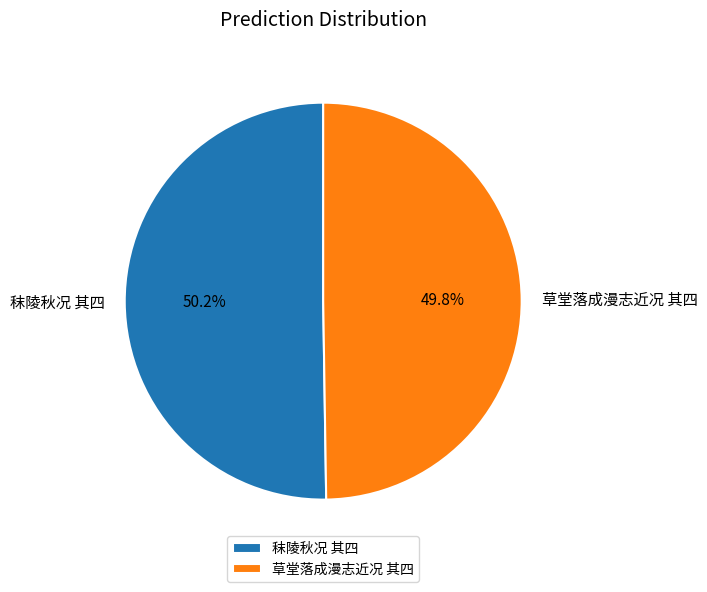

Approximately how many times larger is the value at 草堂落成漫志近况 其四 compared to 秣陵秋况 其四?

1.0